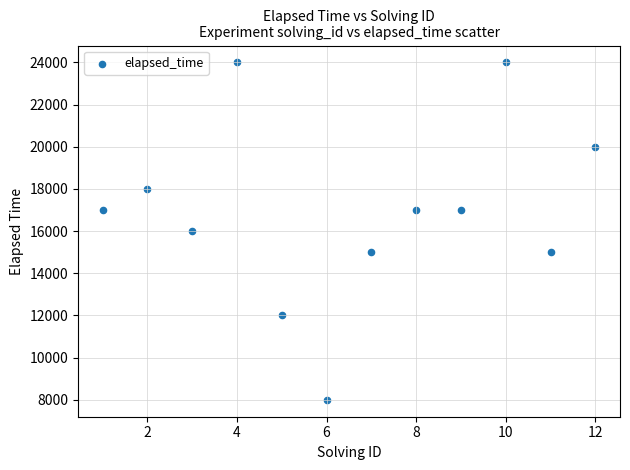

What is the range of X values (max minus min)?

11